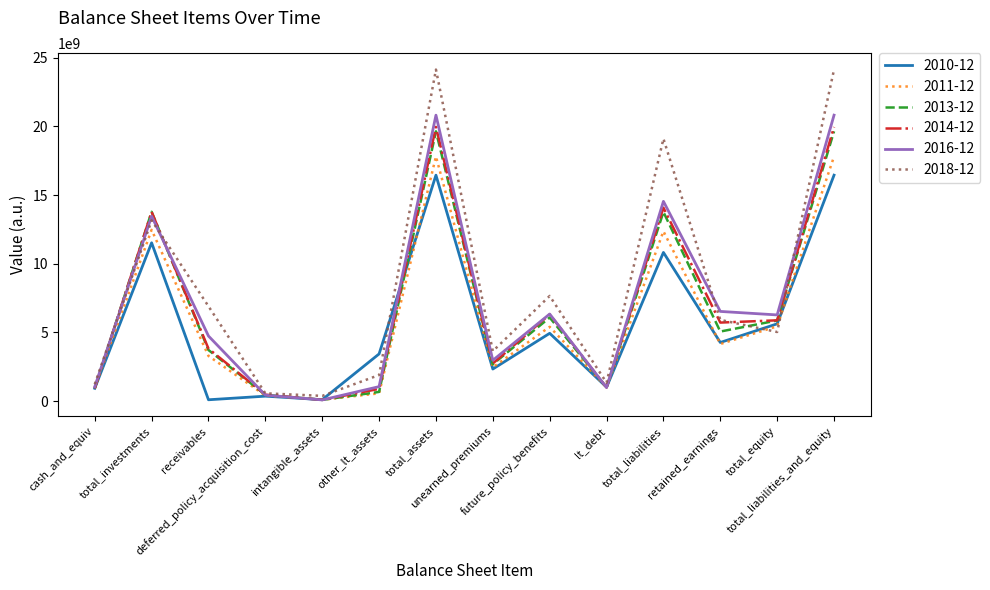

After their last crossing, which series has the higher values: 2011-12 or 2010-12?

2011-12